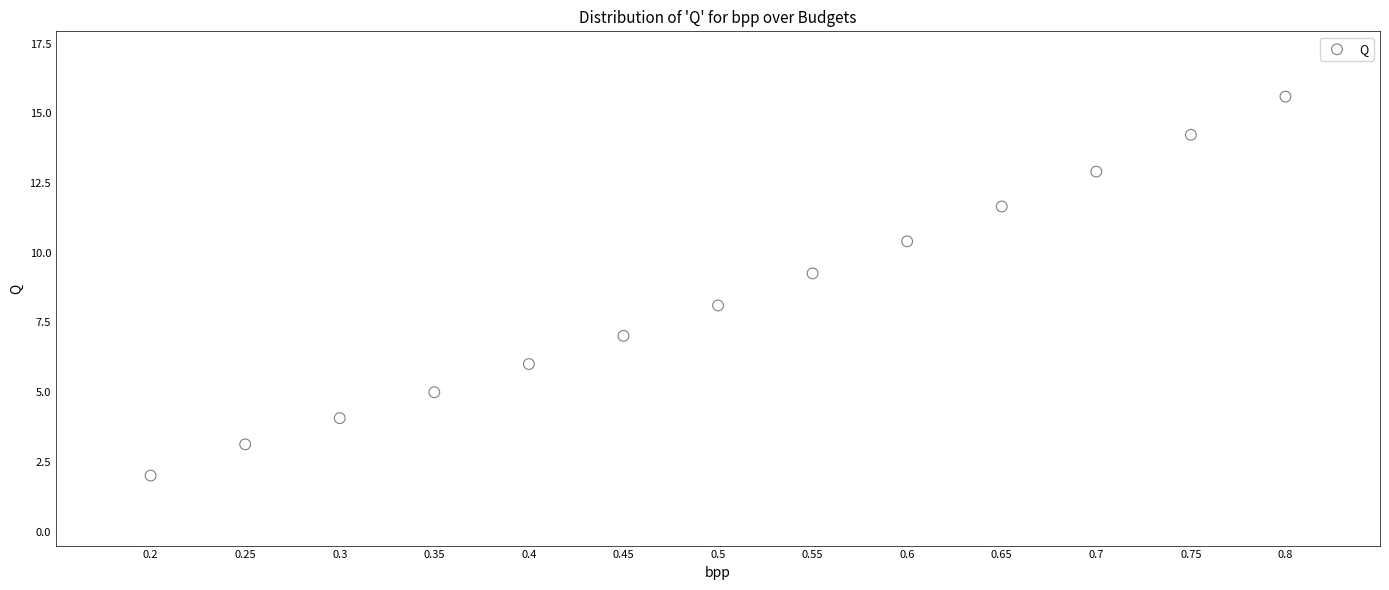

What is the range of X values (max minus min)?

0.6